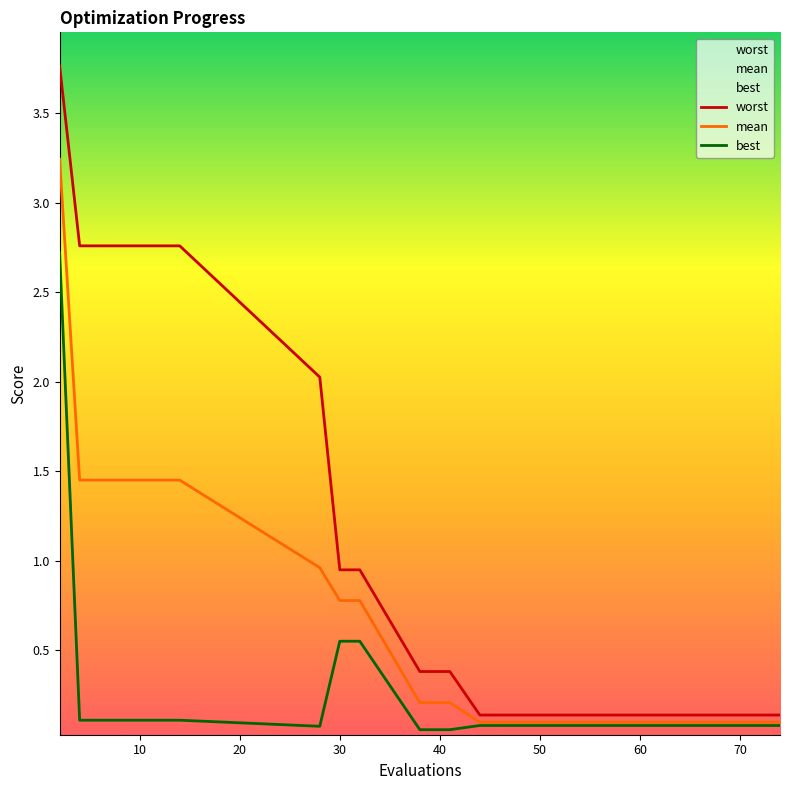

What is the maximum value for best?

2.7